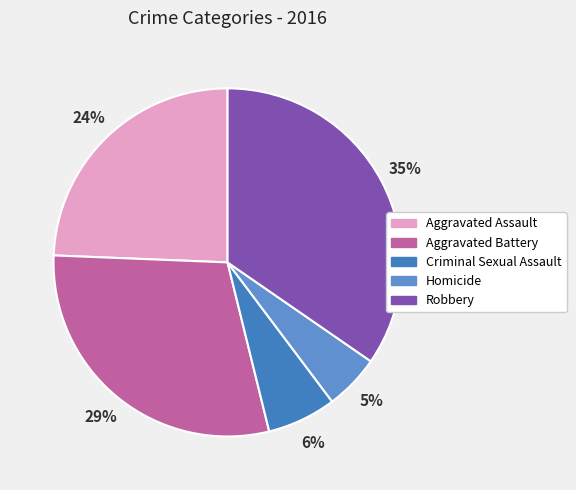

To the nearest percent, what percentage of the pie is Criminal Sexual Assault?

6%